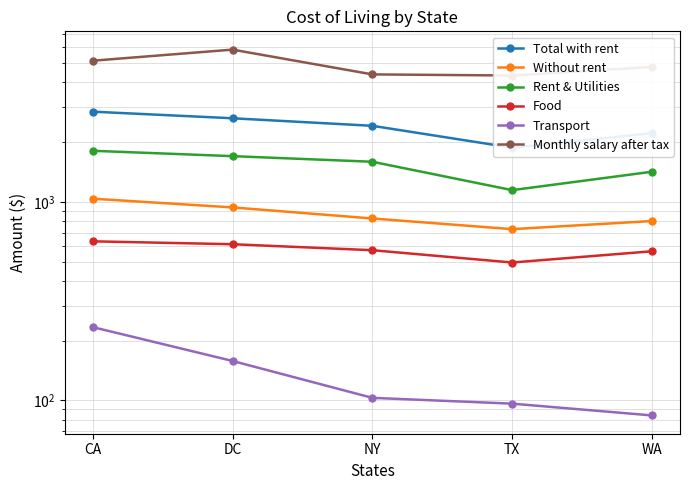

At which label does Without rent reach its minimum?

TX